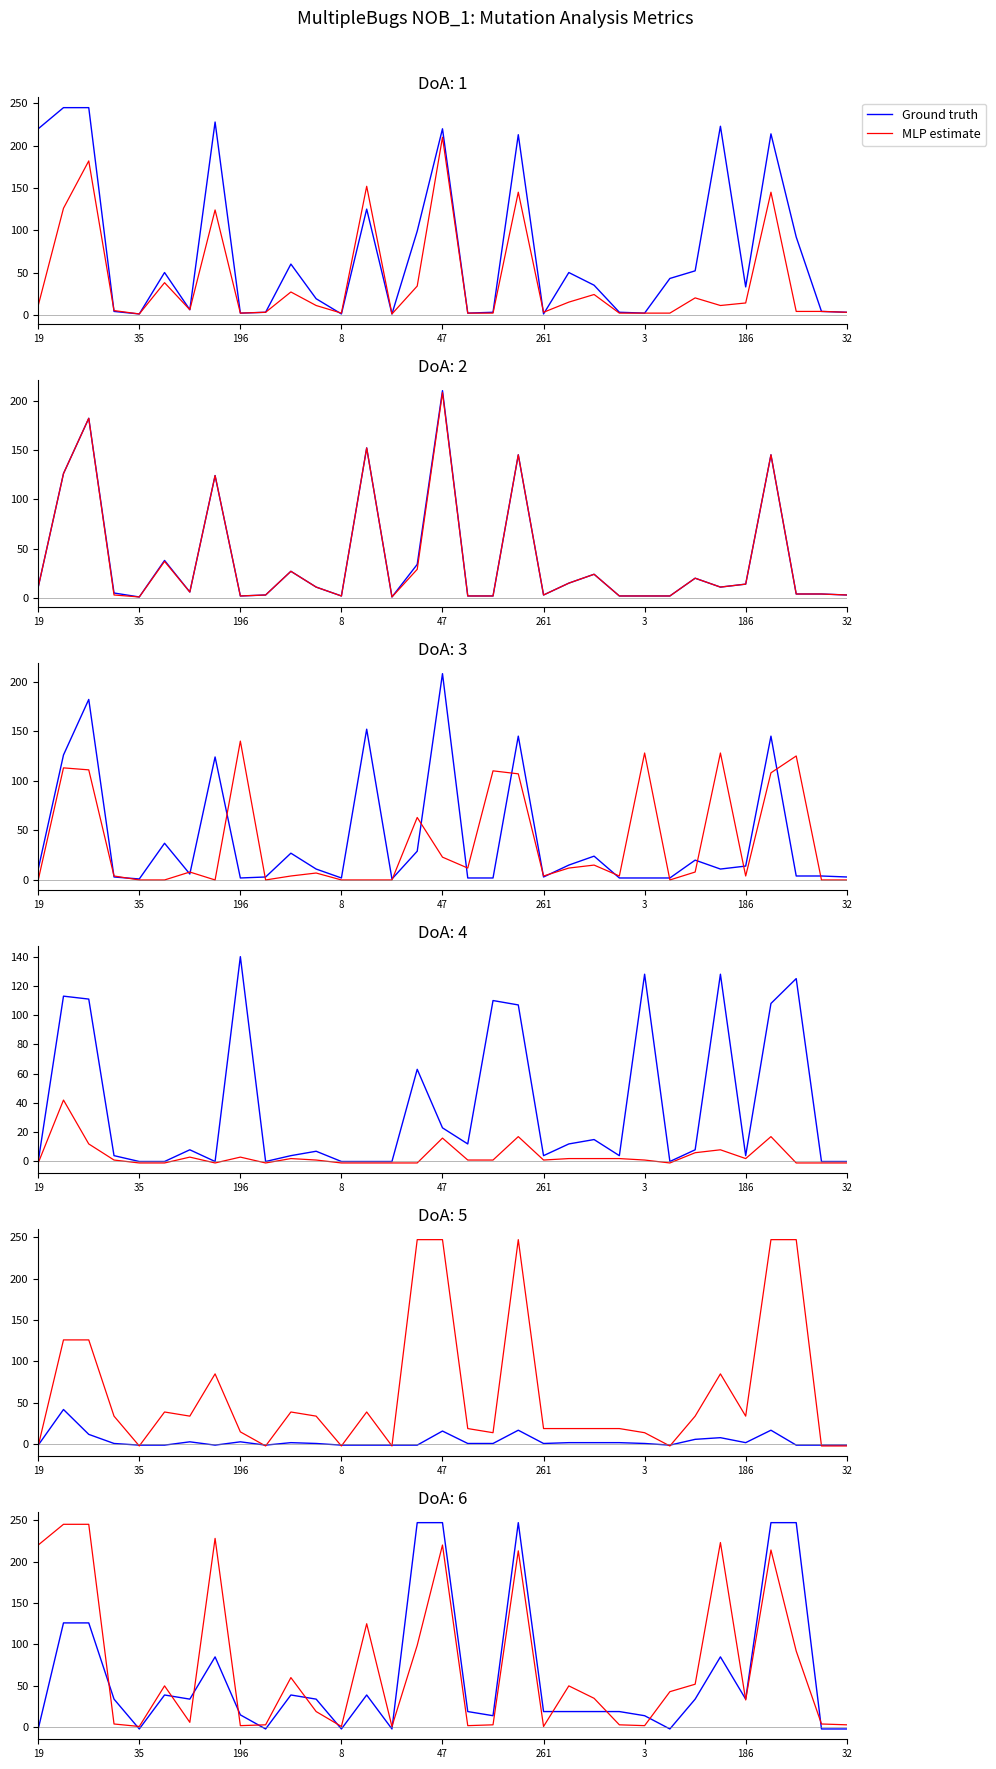

True or false: MLP estimate has more than 2 points higher than both neighbors.

True